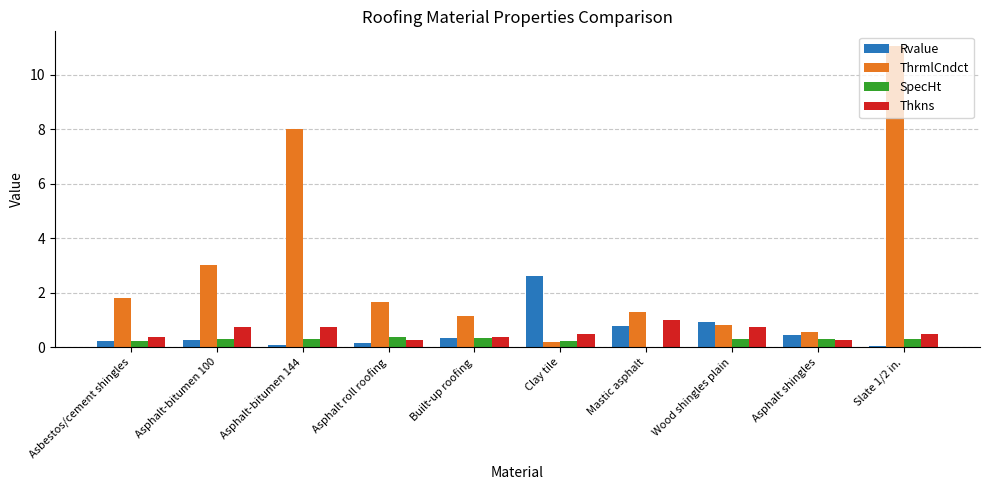

At which category is the sum across all series the highest?

Slate 1/2 in.